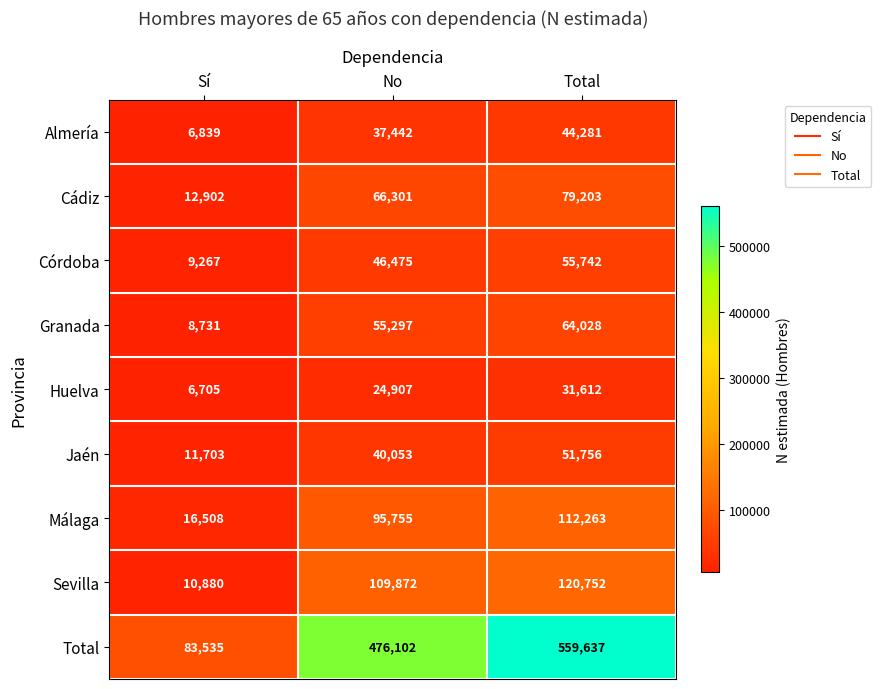

Reading left to right, what are all the values shown in this chart?

Almería: Sí=6839	No=37442	Total=44281
Cádiz: Sí=12902	No=66301	Total=79203
Córdoba: Sí=9267	No=46475	Total=55742
Granada: Sí=8731	No=55297	Total=64028
Huelva: Sí=6705	No=24907	Total=31612
Jaén: Sí=11703	No=40053	Total=51756
Málaga: Sí=16508	No=95755	Total=112263
Sevilla: Sí=10880	No=109872	Total=120752
Total: Sí=83535	No=476102	Total=559637